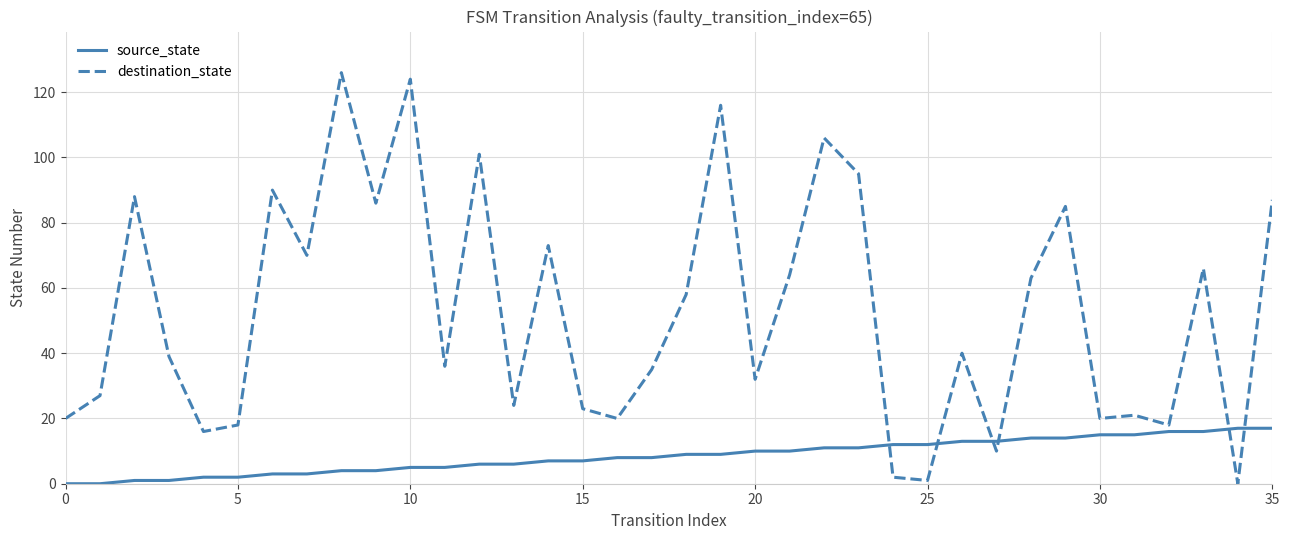

Reading left to right, list all the values displayed in this chart.

source_state: 0	0	1	1	2	2	3	3	4	4	5	5	6	6	7	7	8	8	9	9	10	10	11	11	12	12	13	13	14	14	15	15	16	16	17	17
destination_state: 20	27	88	39	16	18	90	70	126	86	124	36	101	24	73	23	20	35	58	116	32	64	106	95	2	1	40	10	63	85	20	21	18	66	0	87